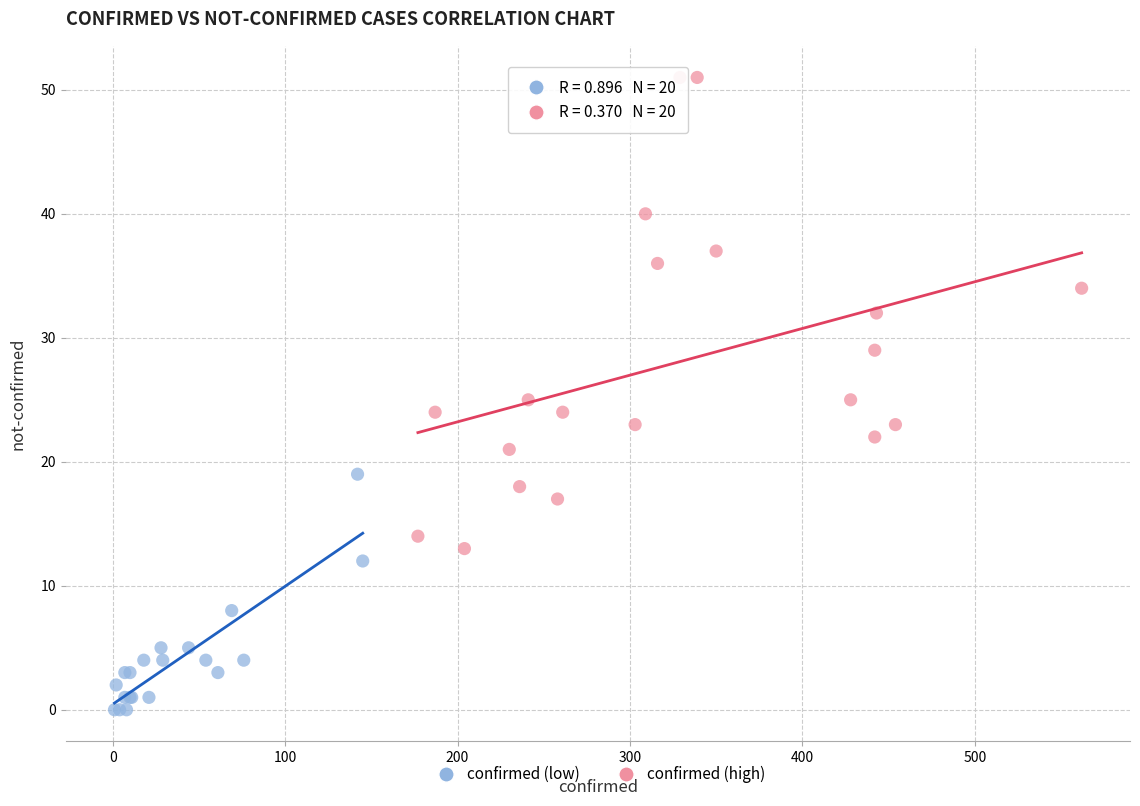

Which series reaches the minimum Y coordinate?

confirmed (low)